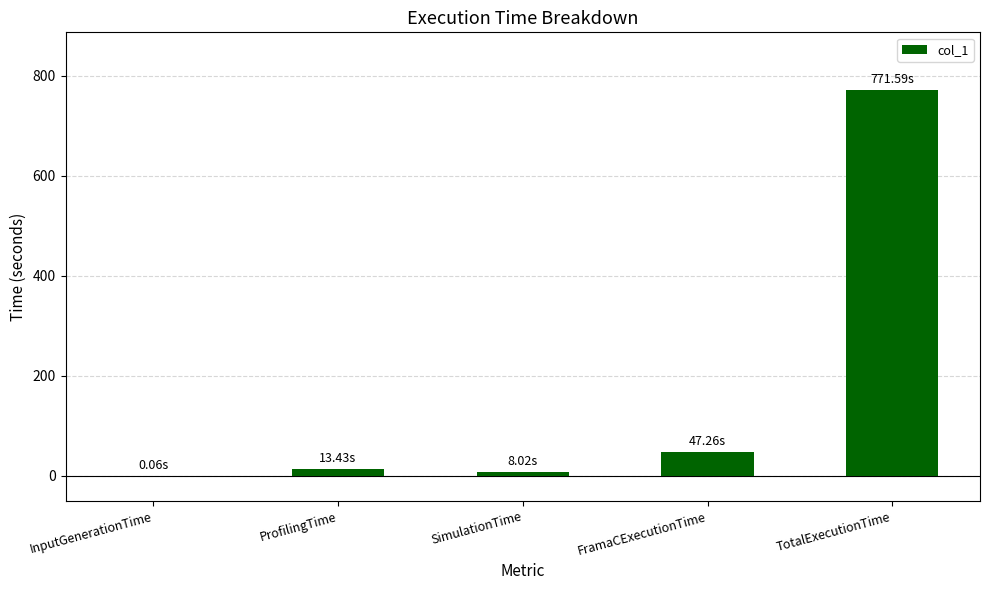

Between ProfilingTime and TotalExecutionTime, which is larger?

TotalExecutionTime